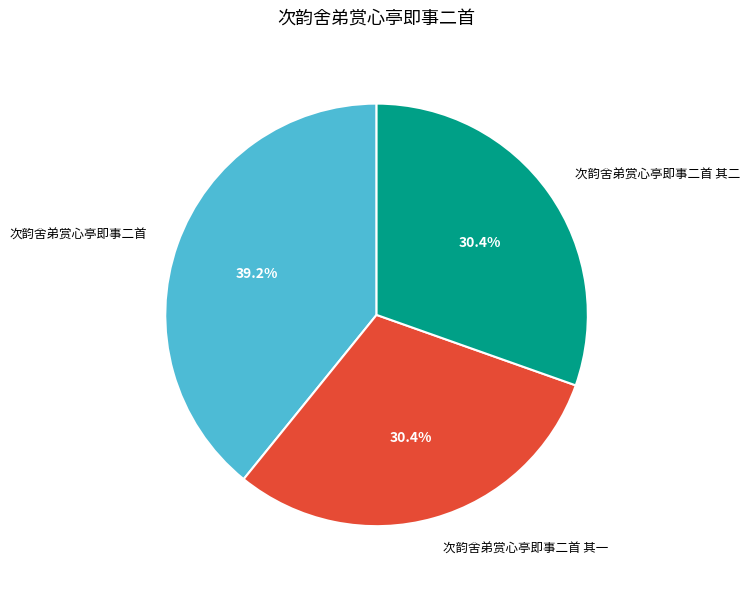

Does 次韵舍弟赏心亭即事二首 其一 account for over 50% of the chart?

No